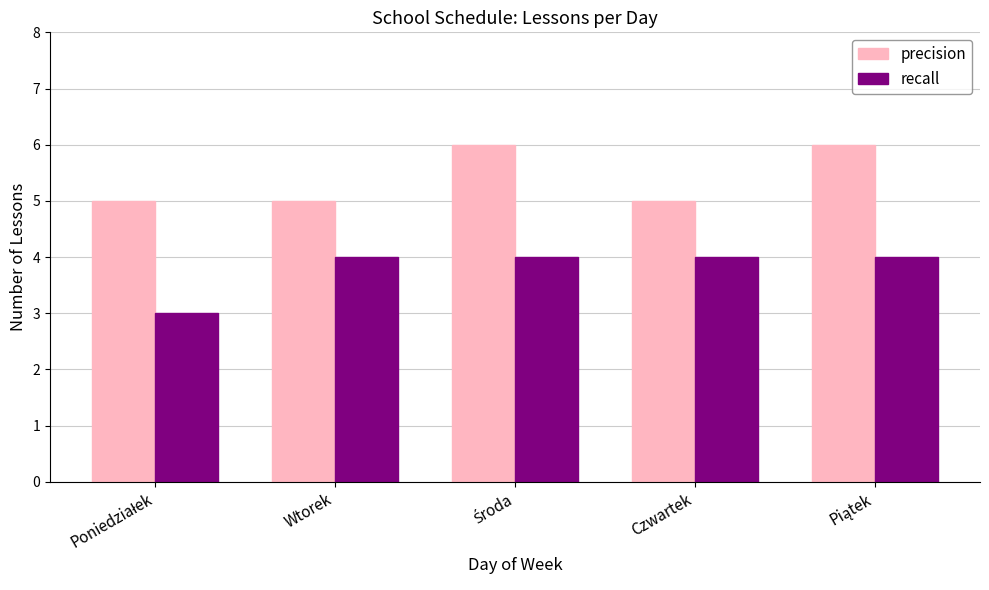

Rank the series by their maximum value, from highest to lowest.

precision, recall